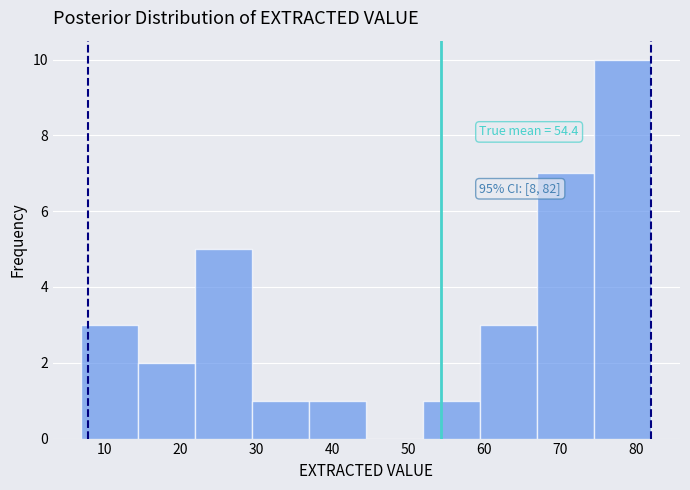

Over which range of the x-axis is the bar tallest?

74.5 to 82.0